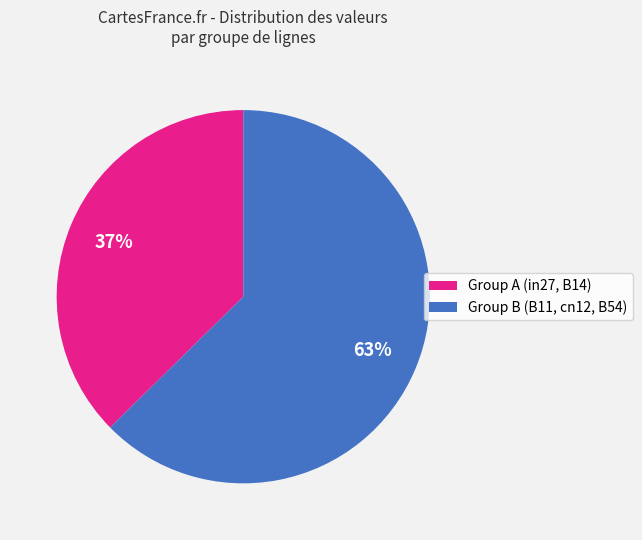

To the nearest percent, what is the average slice percentage?

50%